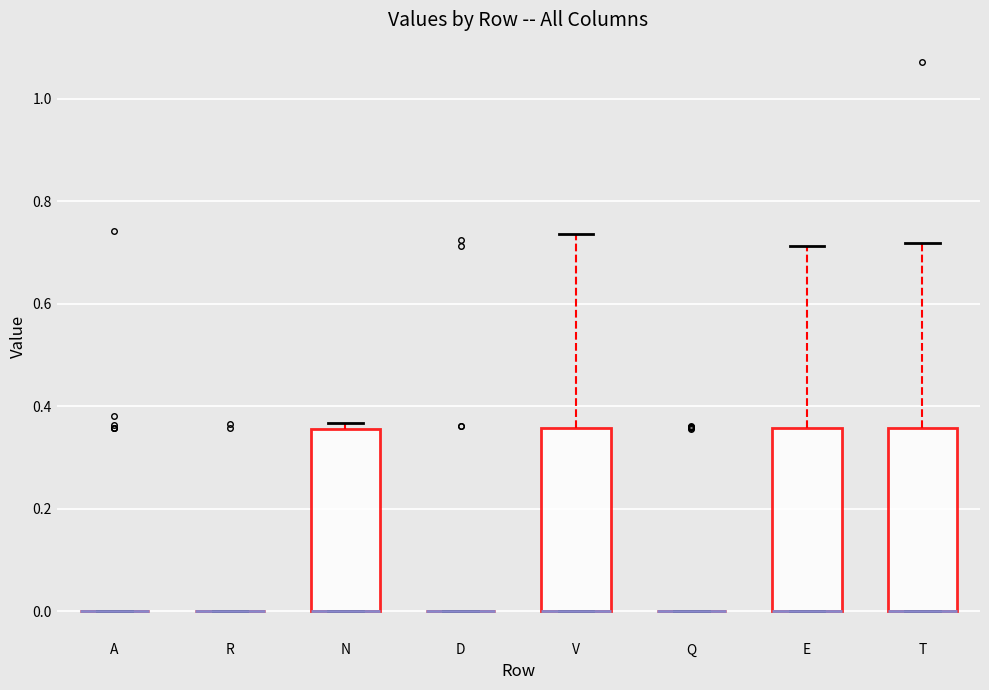

Where is the lower edge of the box for T on the y-axis? The values are not printed on the chart, so give them approximately, as read against the axis.

0.00